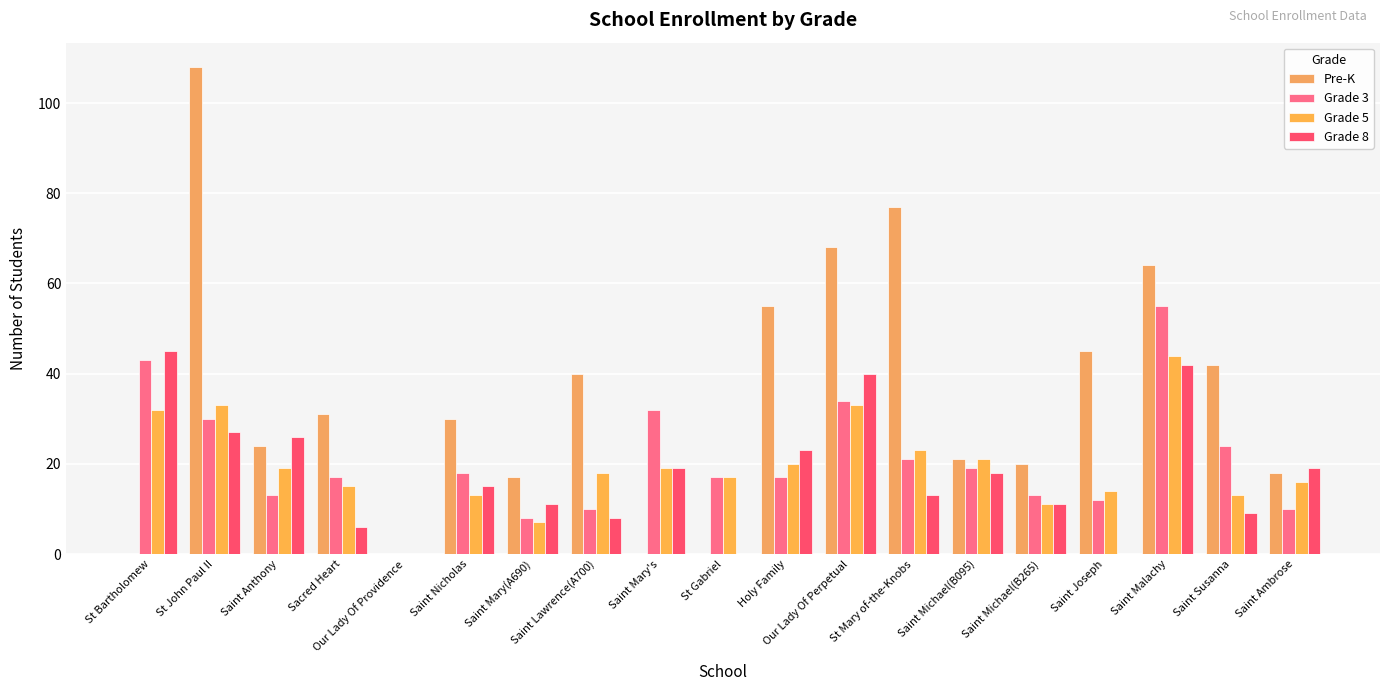

What position from the right is Saint Mary's?

11